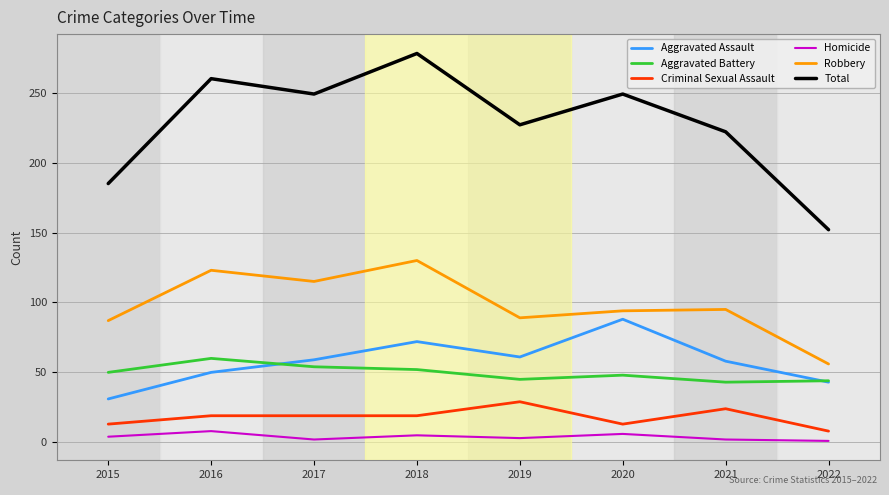

At how many categories does at least one series exceed 214?

6